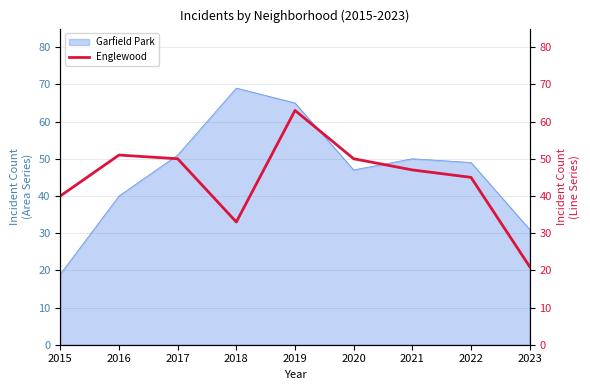

True or false: the data shows 33 at 2018.

True